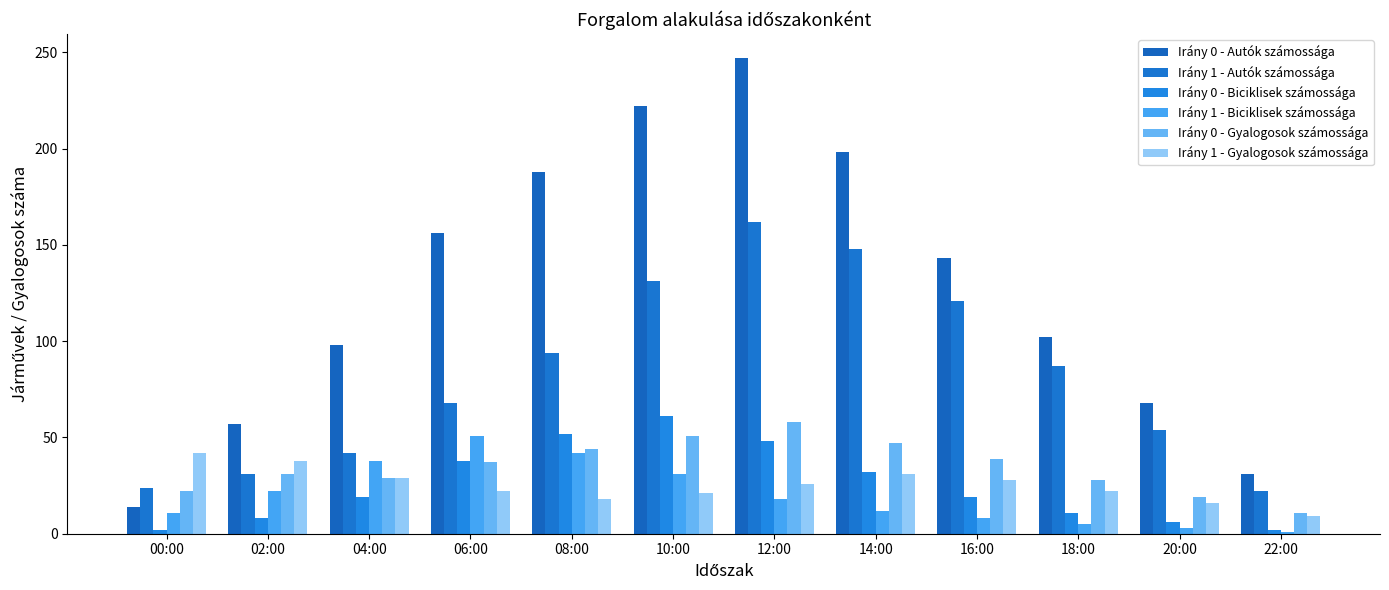

Which series has the widest spread of values?

Irány 0 - Autók számossága